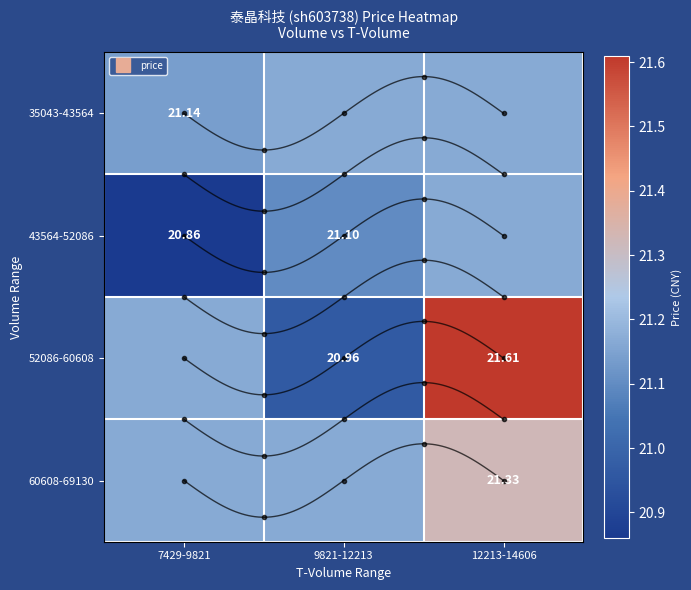

What is the total value across all series at 9821-12213?

84.4